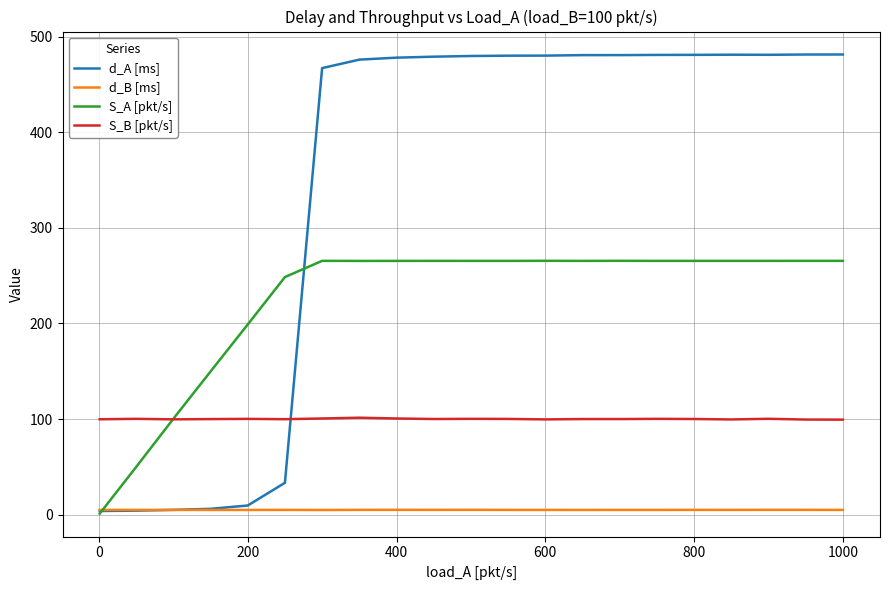

What is the difference between the maximum and minimum values in the d_B [ms] series?

0.2